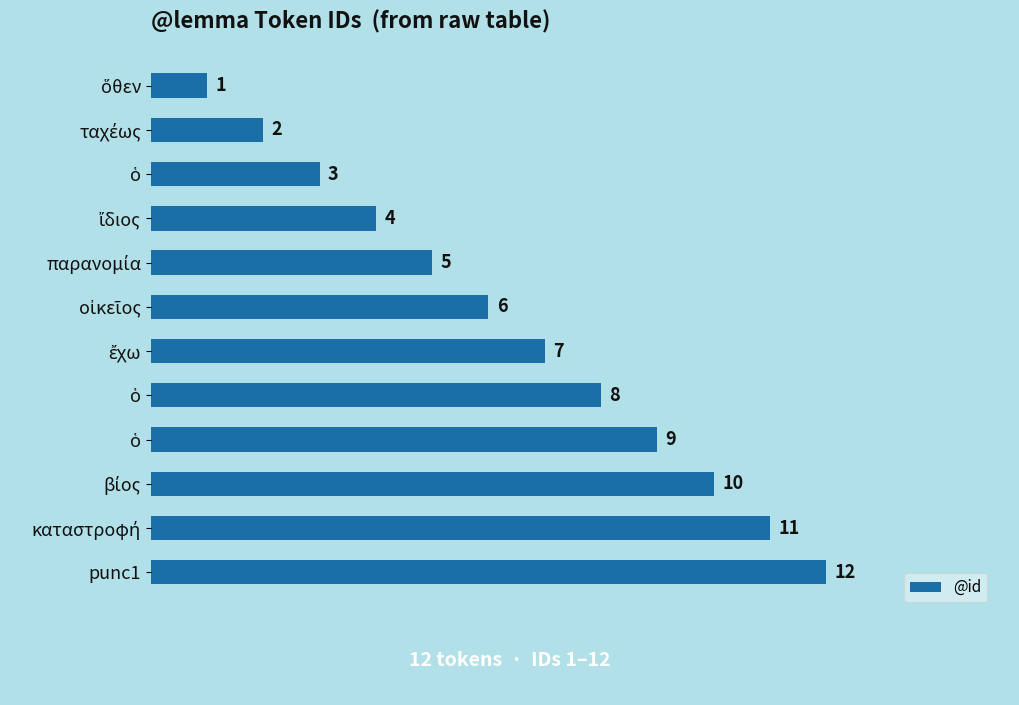

How many categories are shown in the chart?

12